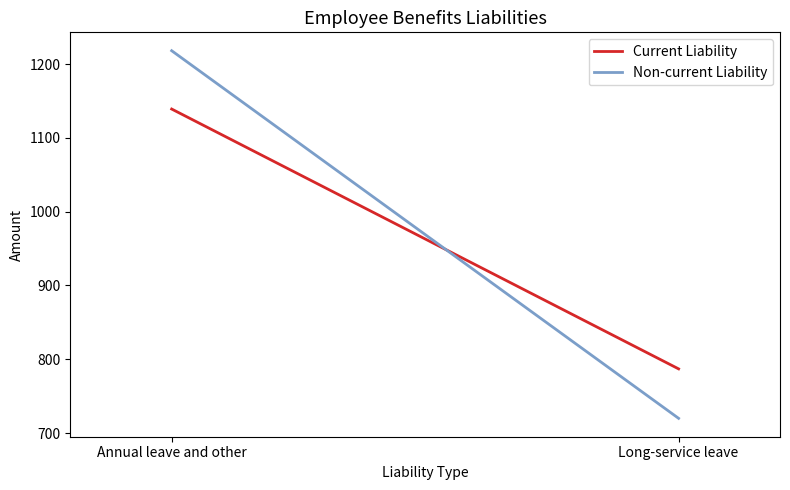

Reading left to right, extract all data points from this chart.

Current Liability: 1139	787
Non-current Liability: 1218	720